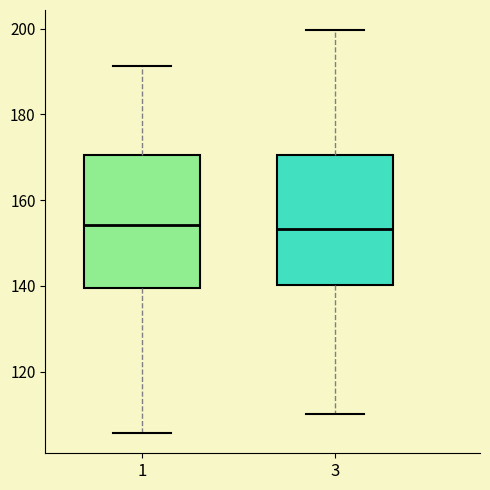

Reading left to right, read every box against the y-axis: the position of its median line, the range the box covers, and the ends of its whiskers. The values are not printed on the chart, so give them approximately, as read against the axis.

1: median 154, box 140 to 170, whiskers 106 to 192
3: median 154, box 140 to 170, whiskers 110 to 200